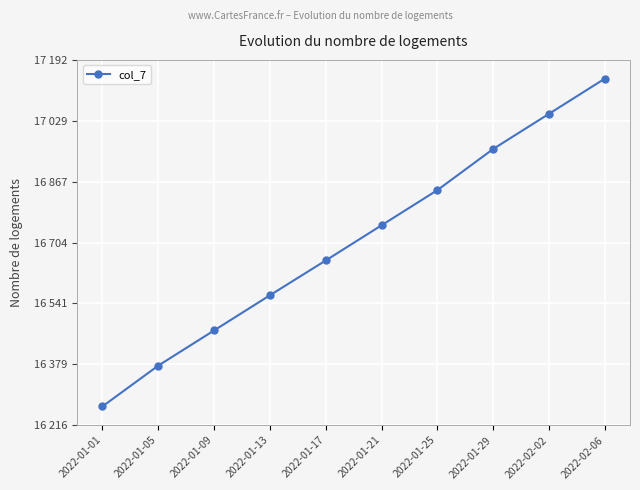

Does the chart have visible grid lines?

Yes